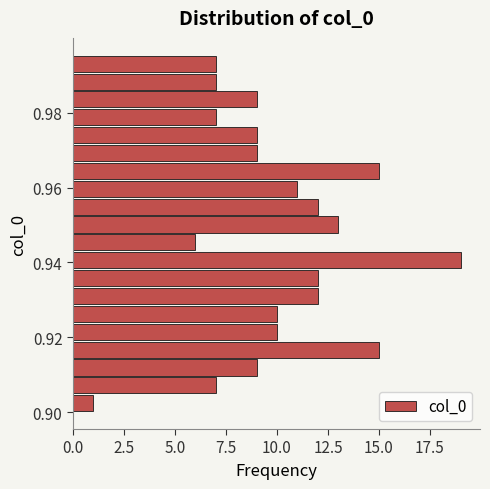

Read against the y-axis, roughly where is the centre of the longest bar?

0.940